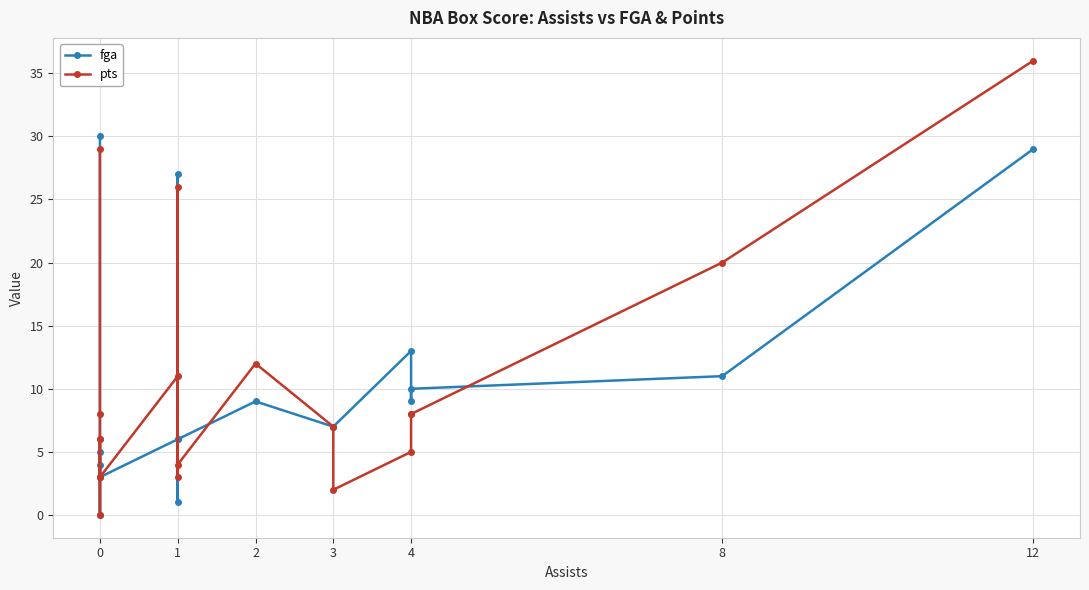

Is it true that pts equals 1 at 1?

False